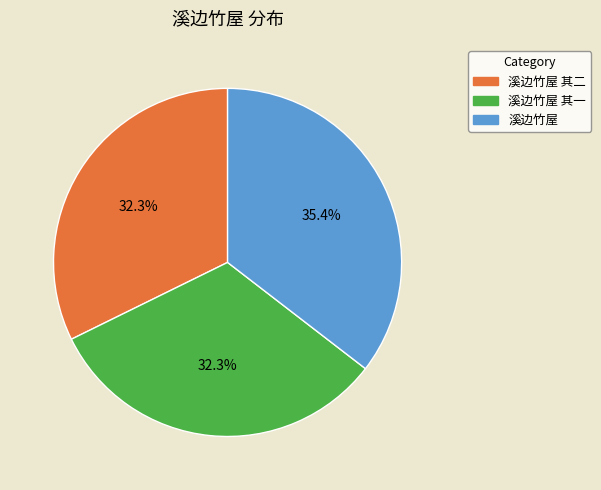

What is the total percentage of 溪边竹屋 其一 and 溪边竹屋?

67.7%